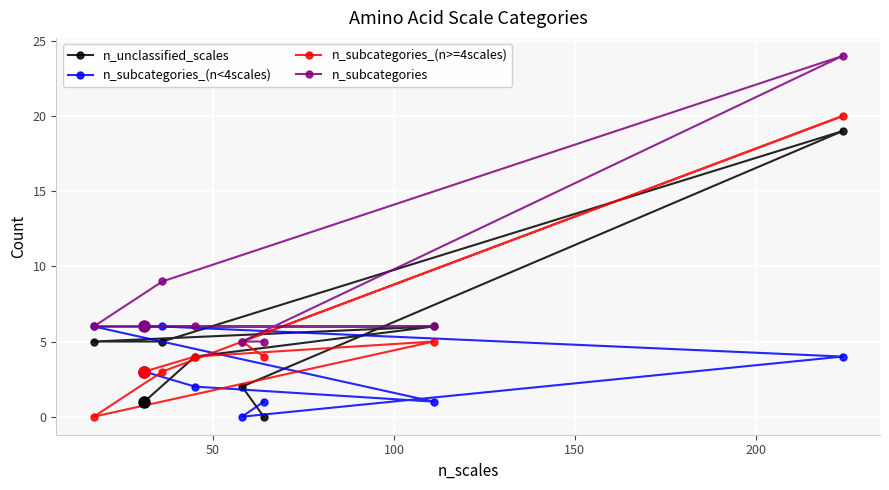

What is the maximum value shown in the chart?

24